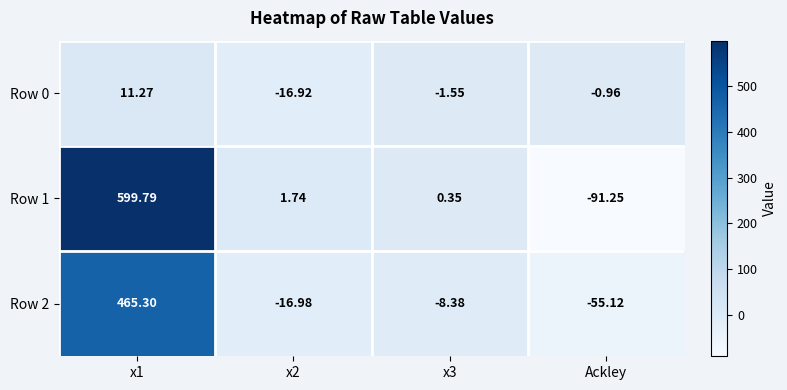

At which label does Row 2 reach its minimum?

Ackley